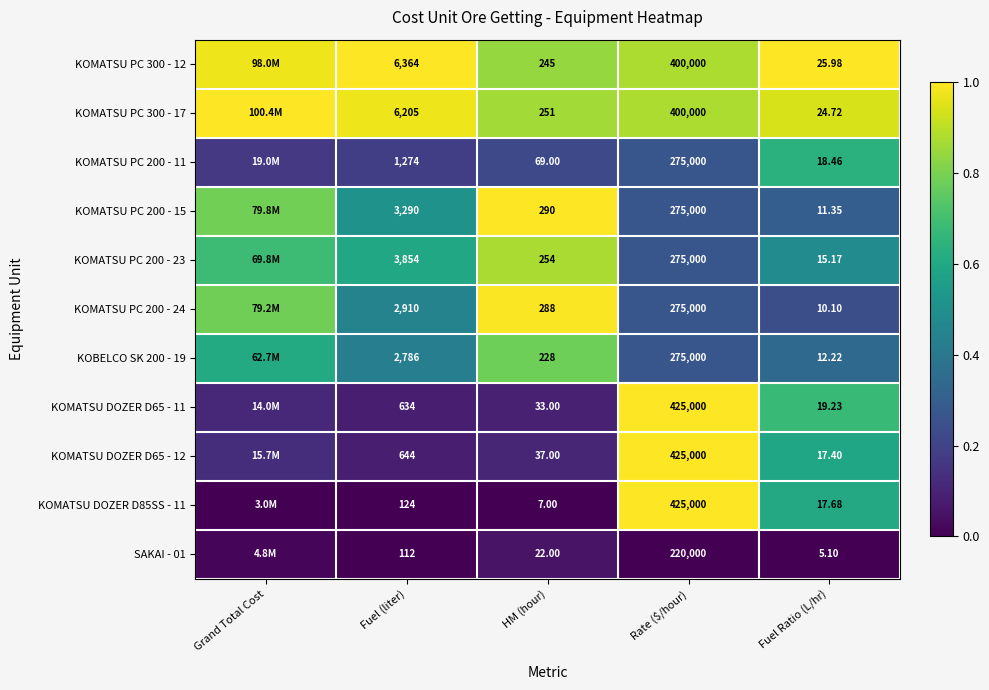

What is the difference between the highest and lowest values at HM (hour)?

283.0